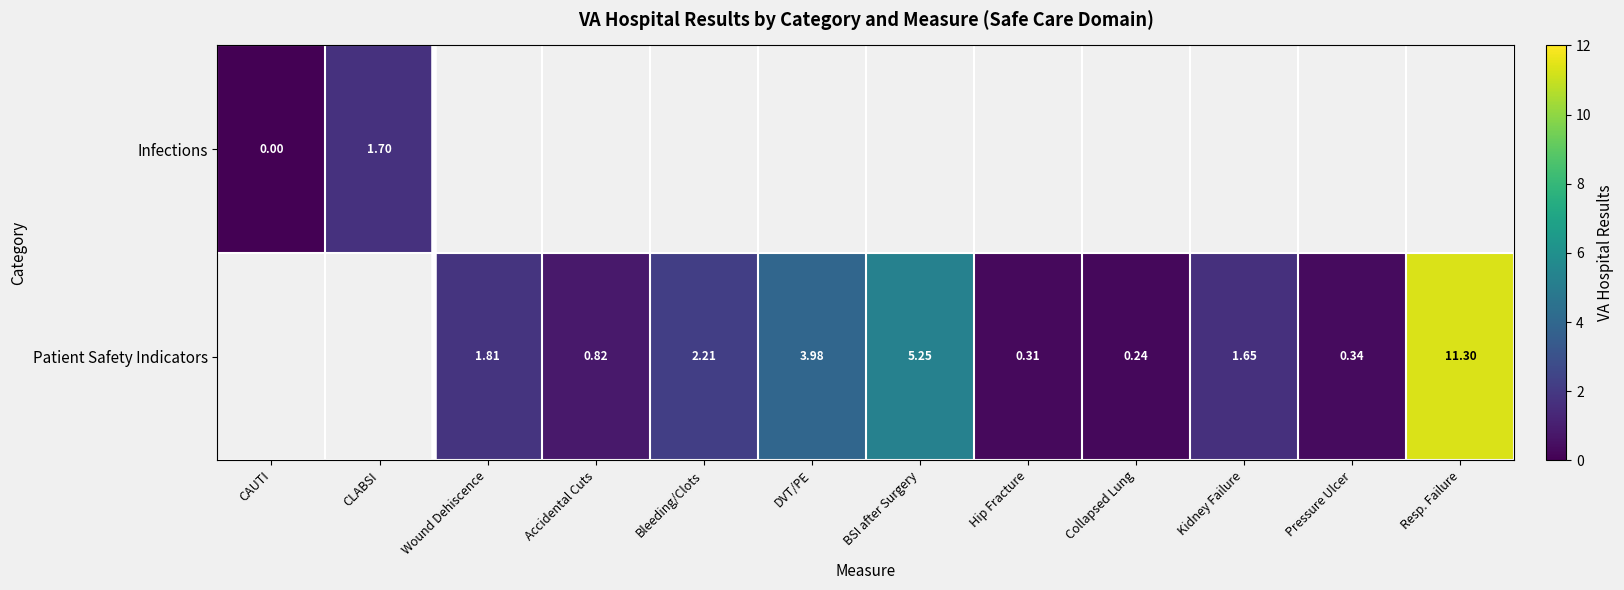

At how many categories does at least one series exceed 7?

1